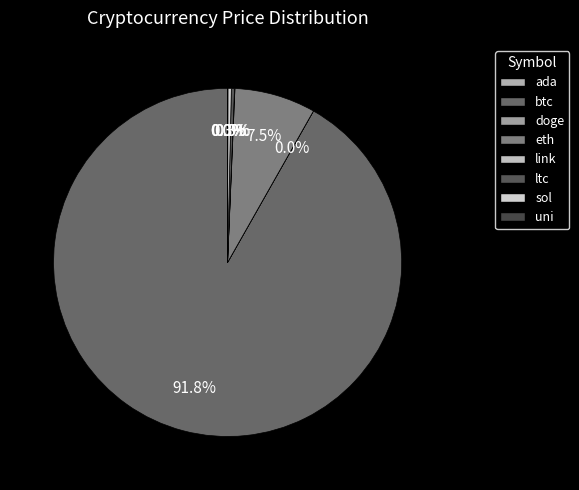

How many segments does this pie chart have?

8